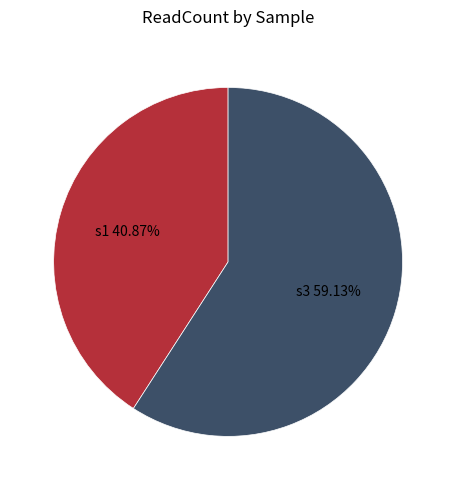

What is the ratio of the value at s3 to the value at s1?

1.4